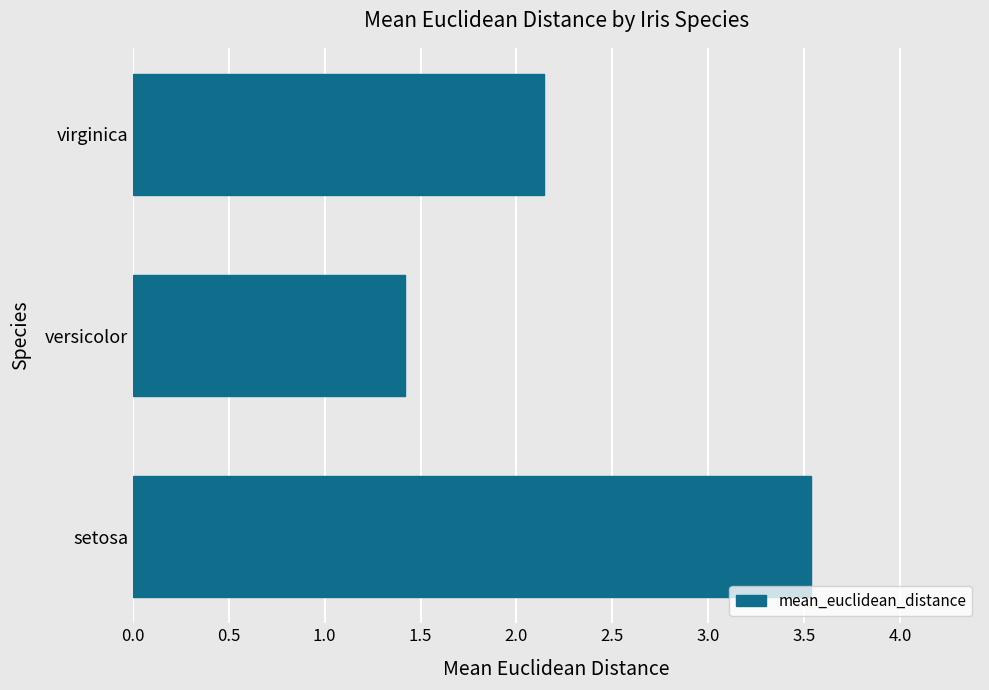

What is the minimum value shown in the chart?

1.4